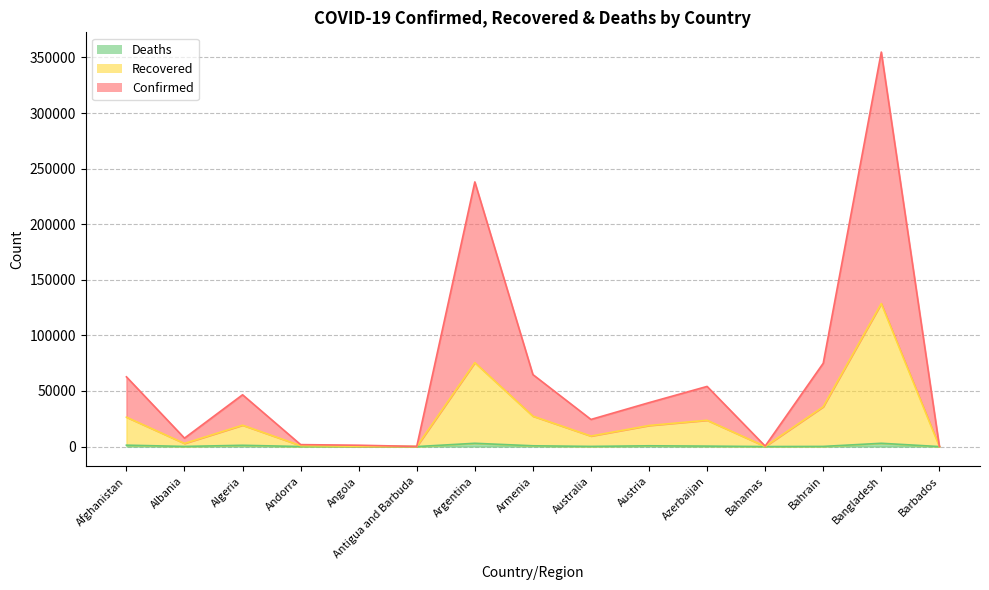

How many data points in Deaths are less than 161?

7